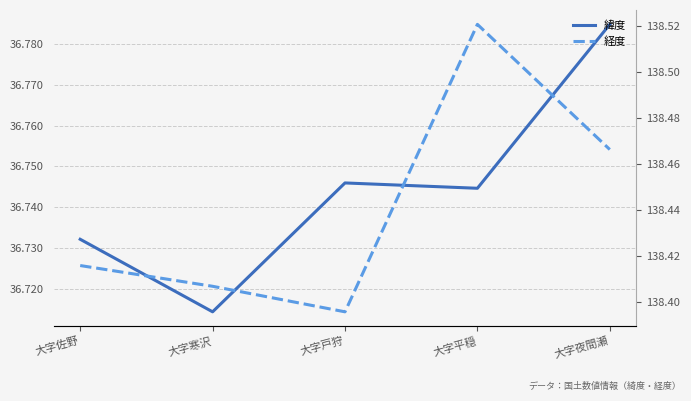

Rank the series by their maximum value, from lowest to highest.

緯度, 経度